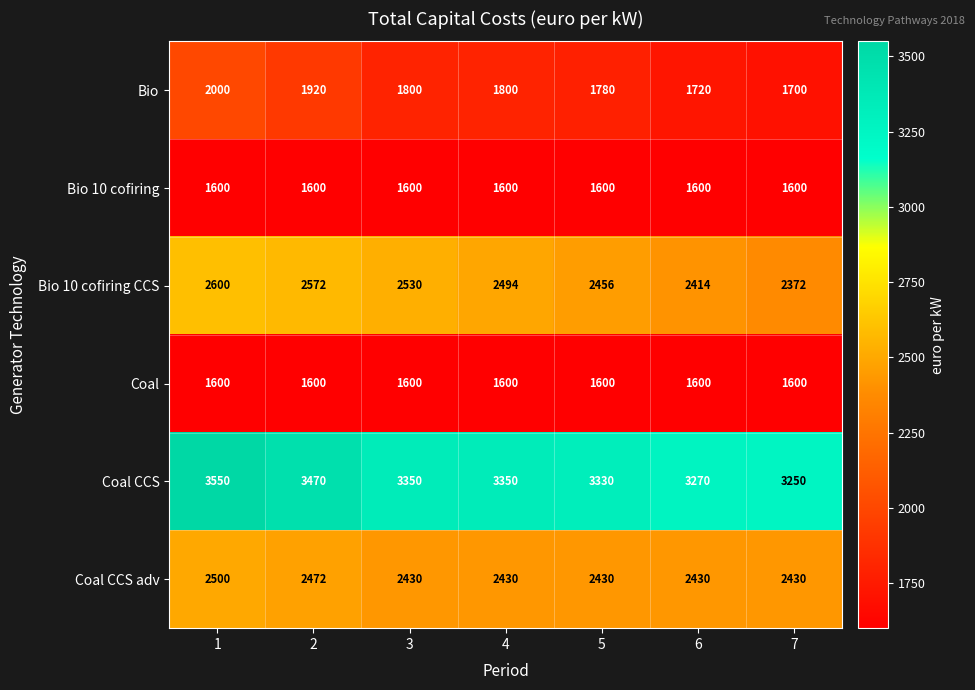

What is the difference between the maximum and second lowest values in the Coal CCS series?

280